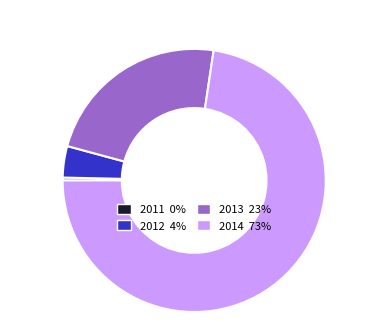

True or false: 2011 accounts for 0% of the total.

True